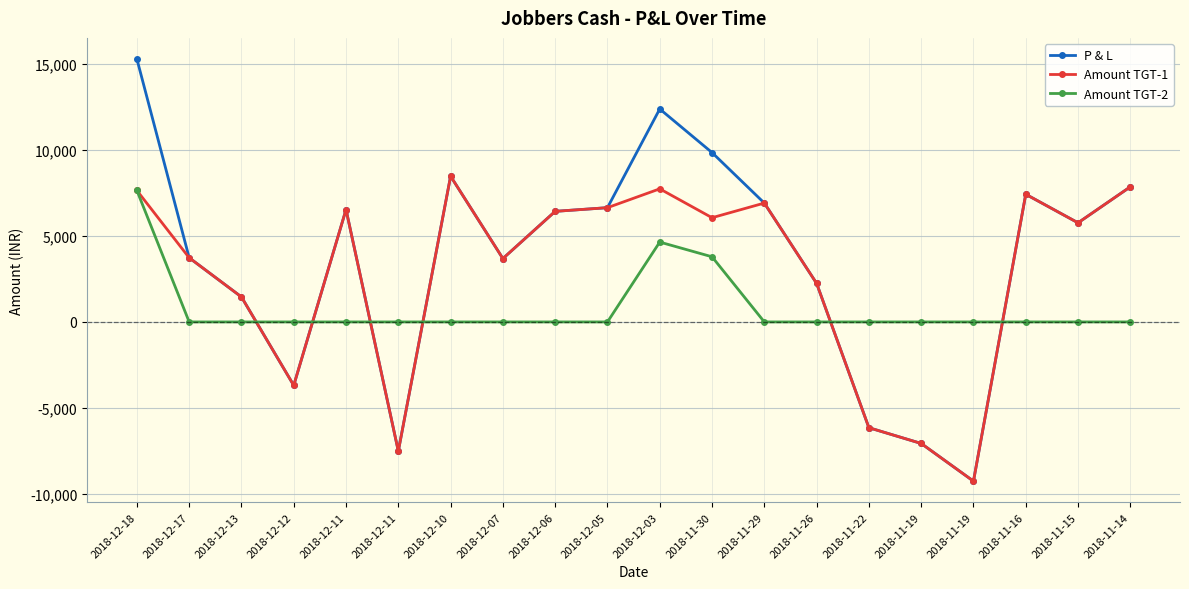

Is this an area chart (filled region under the line)?

No